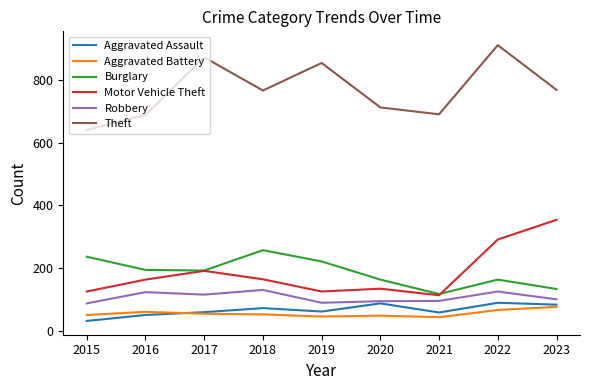

What is the spread (max minus min) of values at 2022?

846